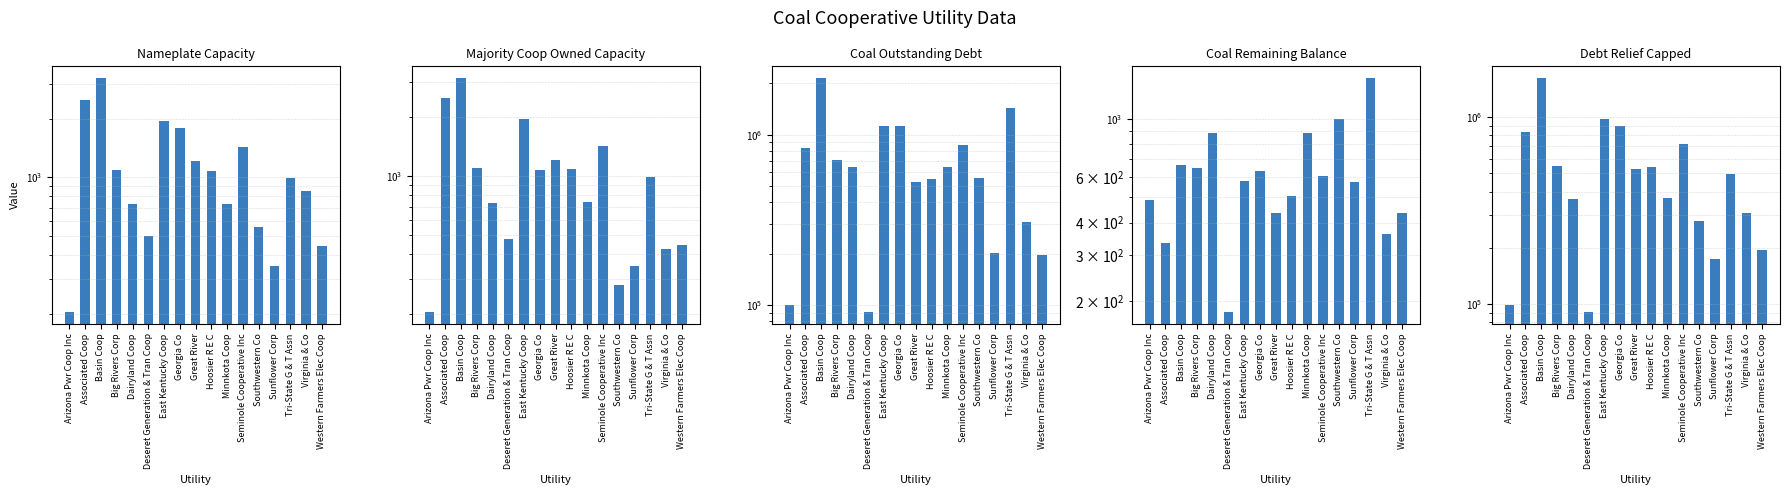

Is it true that Coal Remaining Balance ($/kW) equals 604.3 at Seminole Cooperative Inc?

True